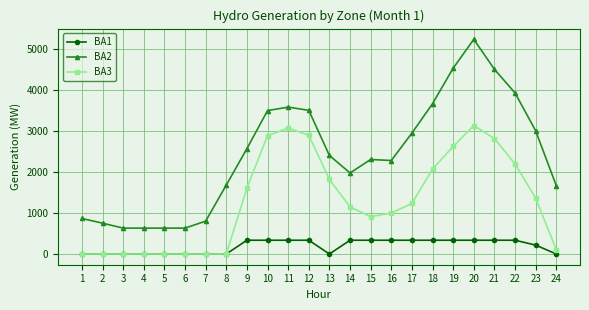

Count the number of data series in this chart.

3